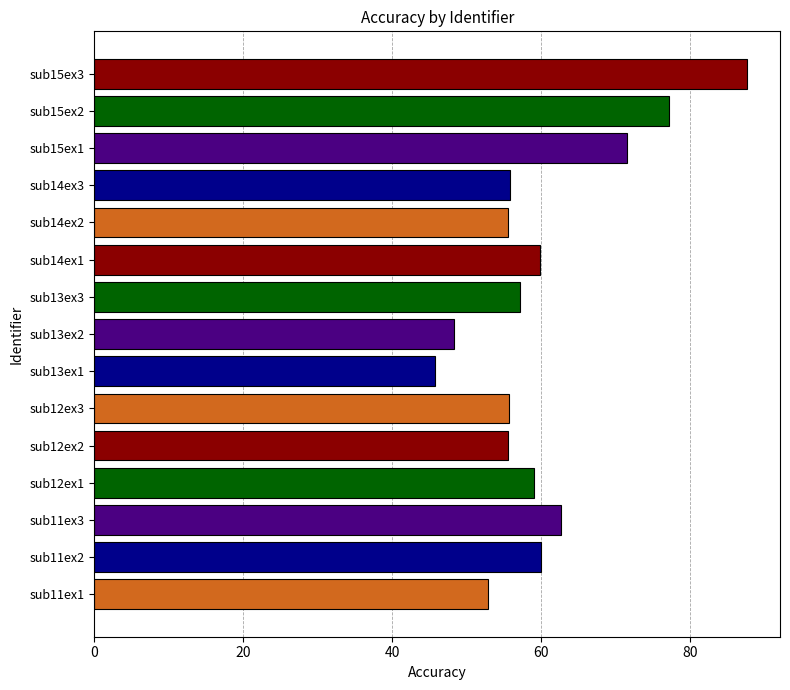

The value at sub11ex3 is 31.8. True or false?

False